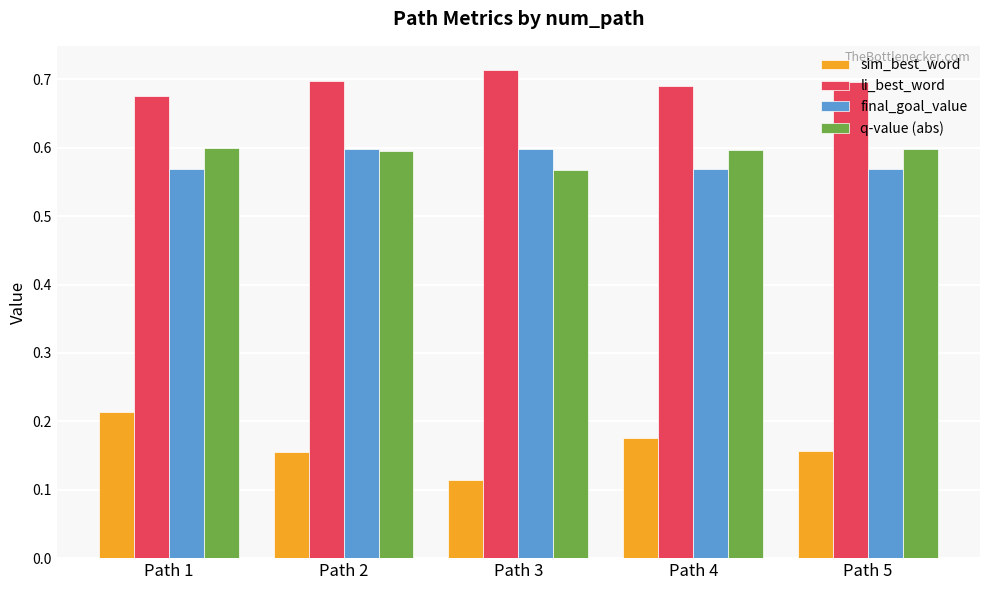

Count the number of data series in this chart.

4